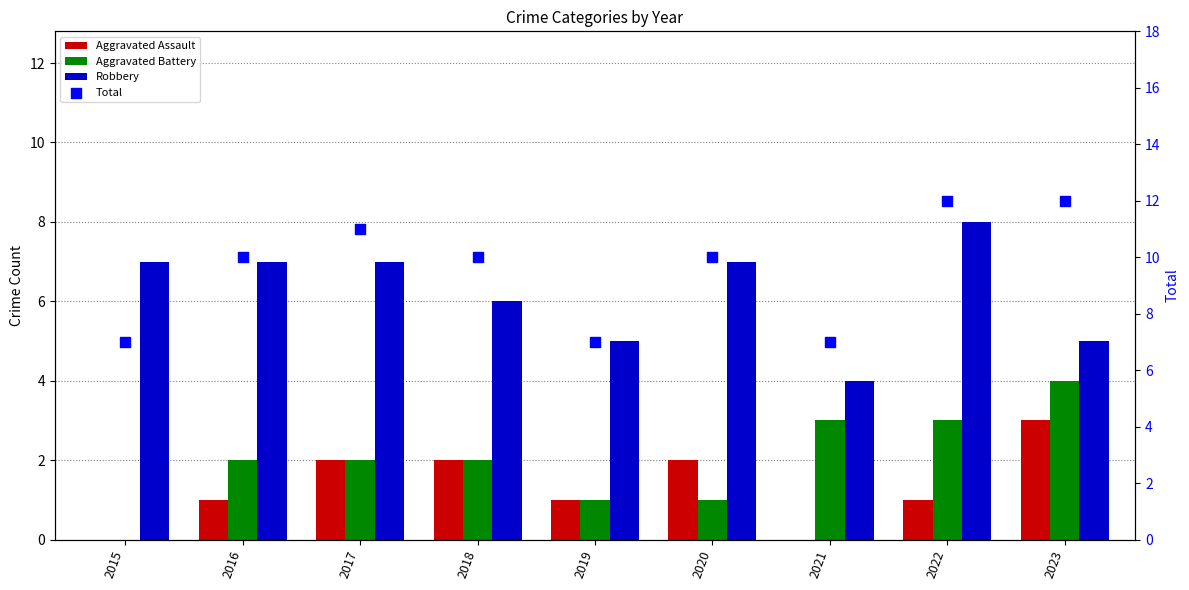

Which series contains the highest Y value?

Total